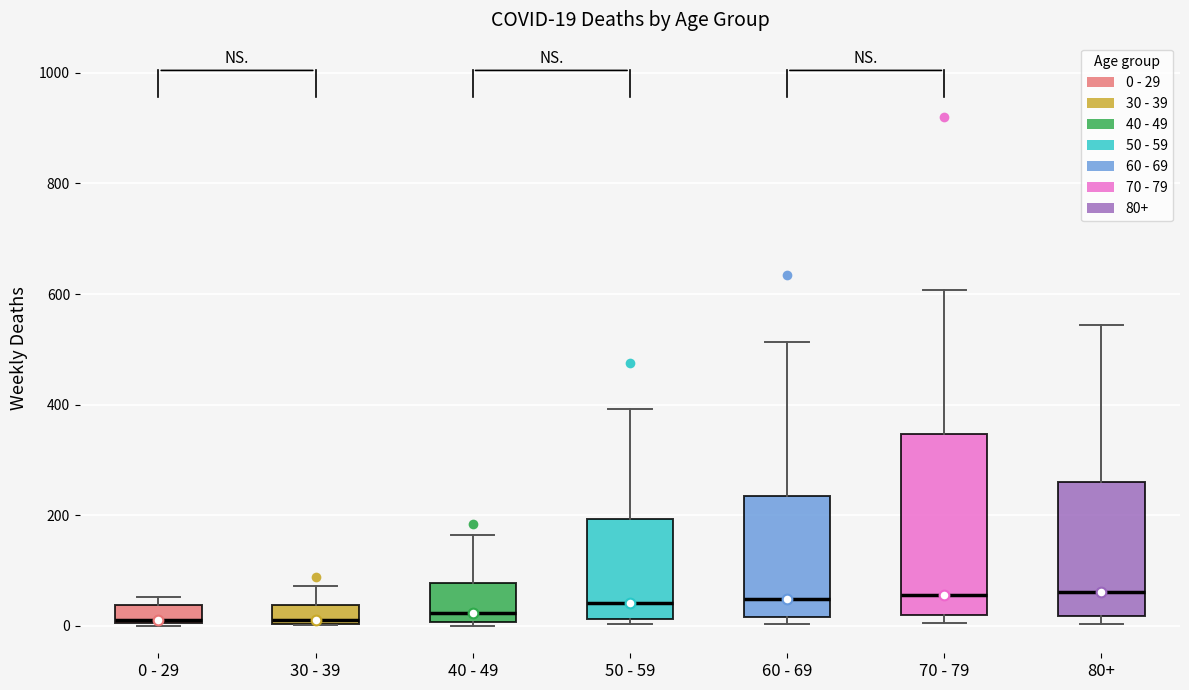

Comparing the boxes themselves (not the whiskers), which one is the tallest?

70 - 79